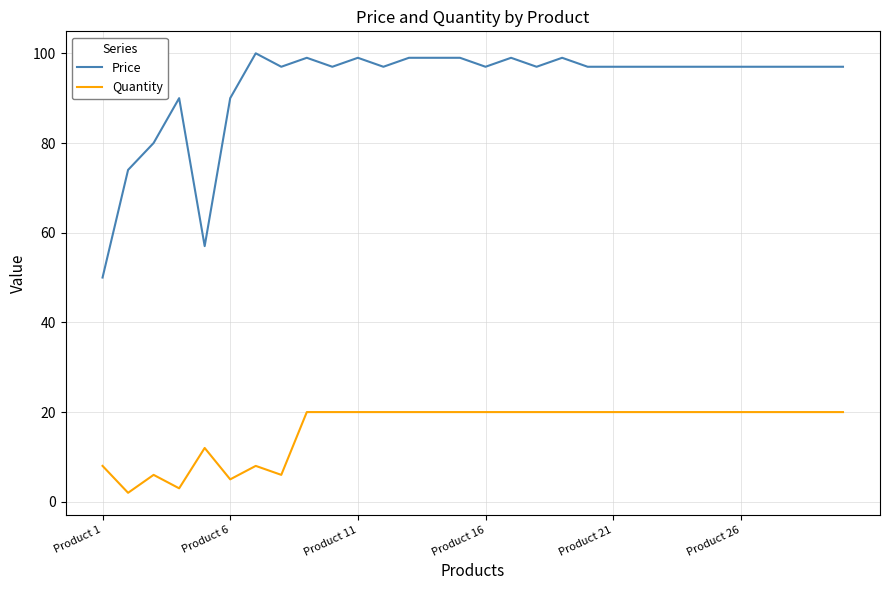

What is the lowest value of the Price series?

50